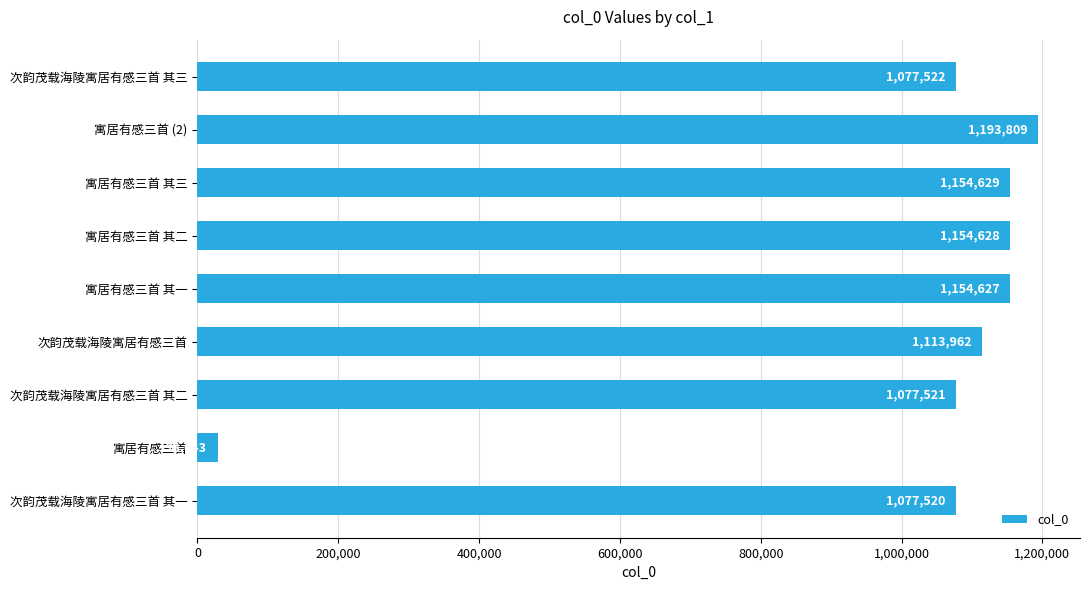

List the labels in order of value, smallest first.

寓居有感三首, 次韵茂载海陵寓居有感三首 其一, 次韵茂载海陵寓居有感三首 其二, 次韵茂载海陵寓居有感三首 其三, 次韵茂载海陵寓居有感三首, 寓居有感三首 其一, 寓居有感三首 其二, 寓居有感三首 其三, 寓居有感三首 (2)